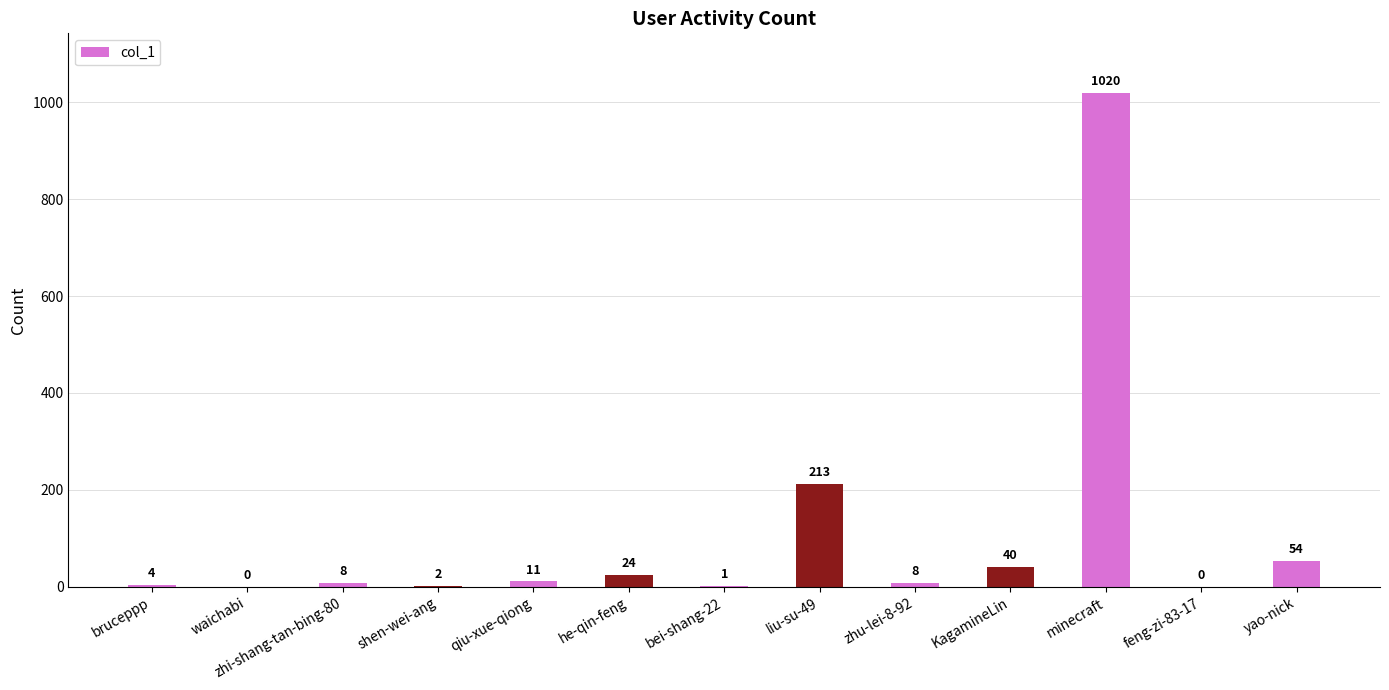

What is the greatest value displayed?

1020